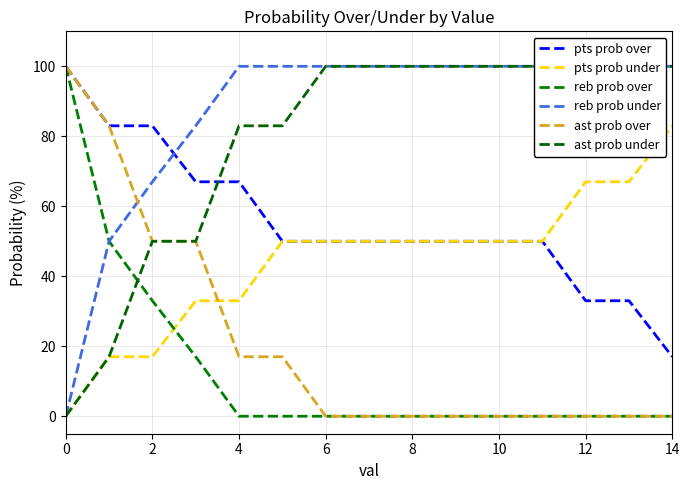

How many values in the pts prob under series are below 50?

5